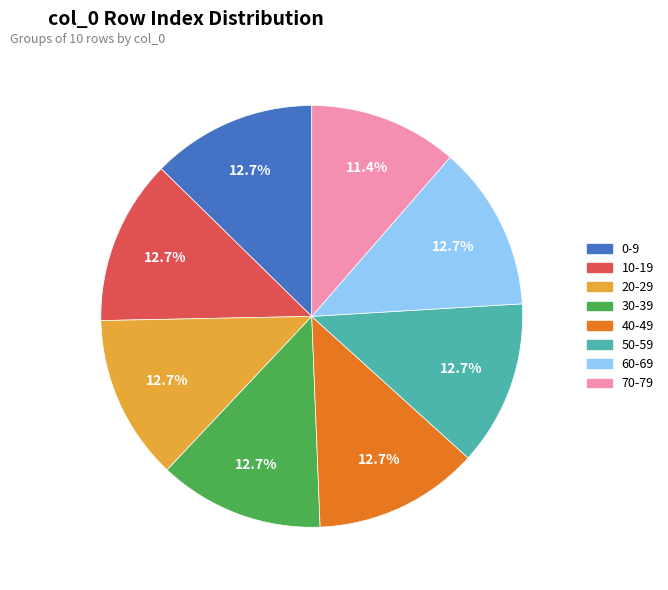

How many slices are in this pie chart?

8